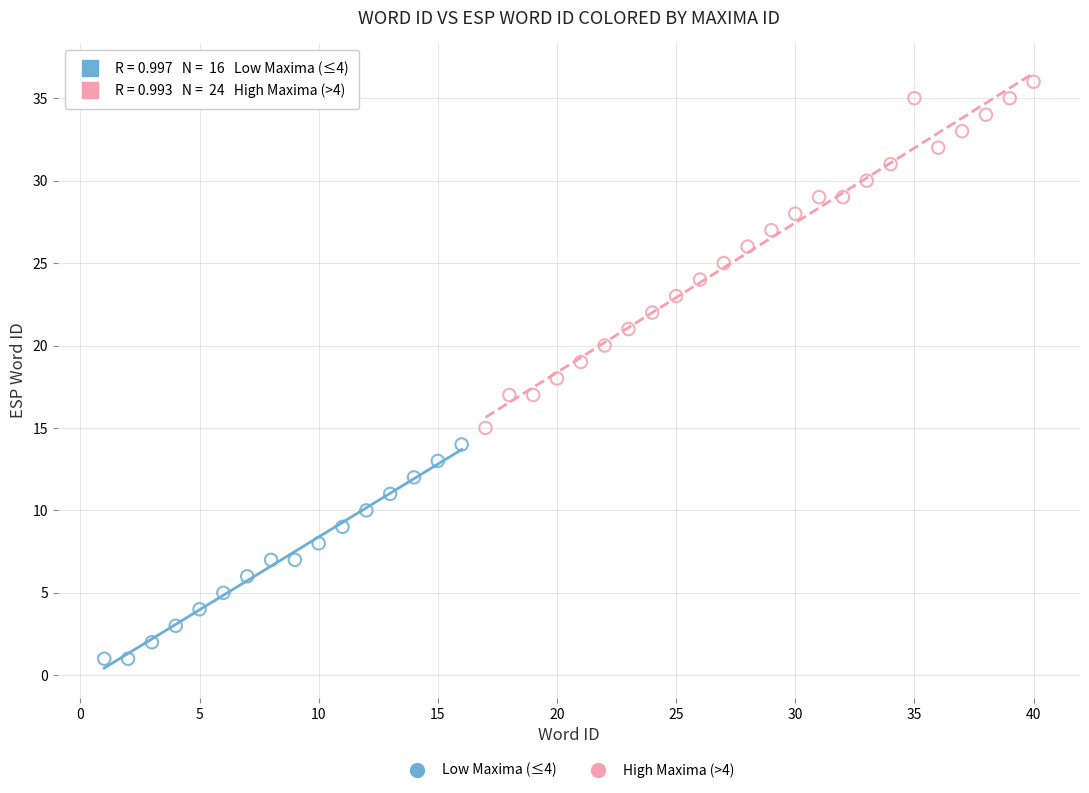

Which series reaches the maximum Y coordinate?

High Maxima (>4)